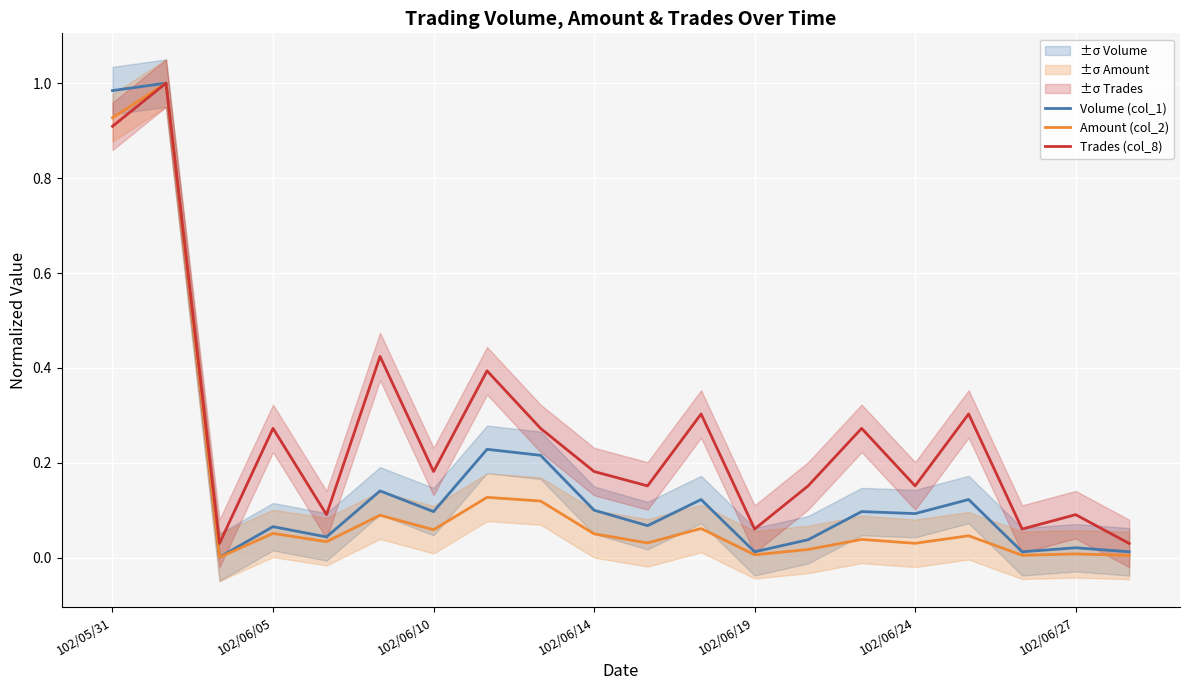

How many interior local valleys does the Trades (col_8) series have?

7